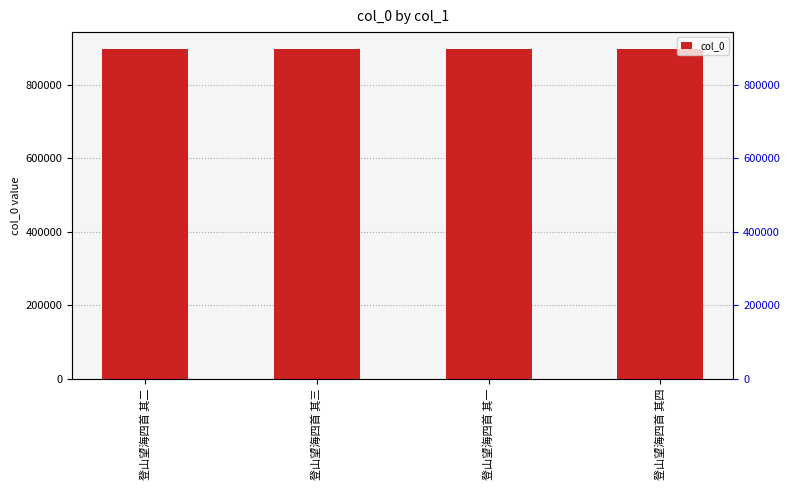

Are the bars grouped side by side (vs. stacked)?

No